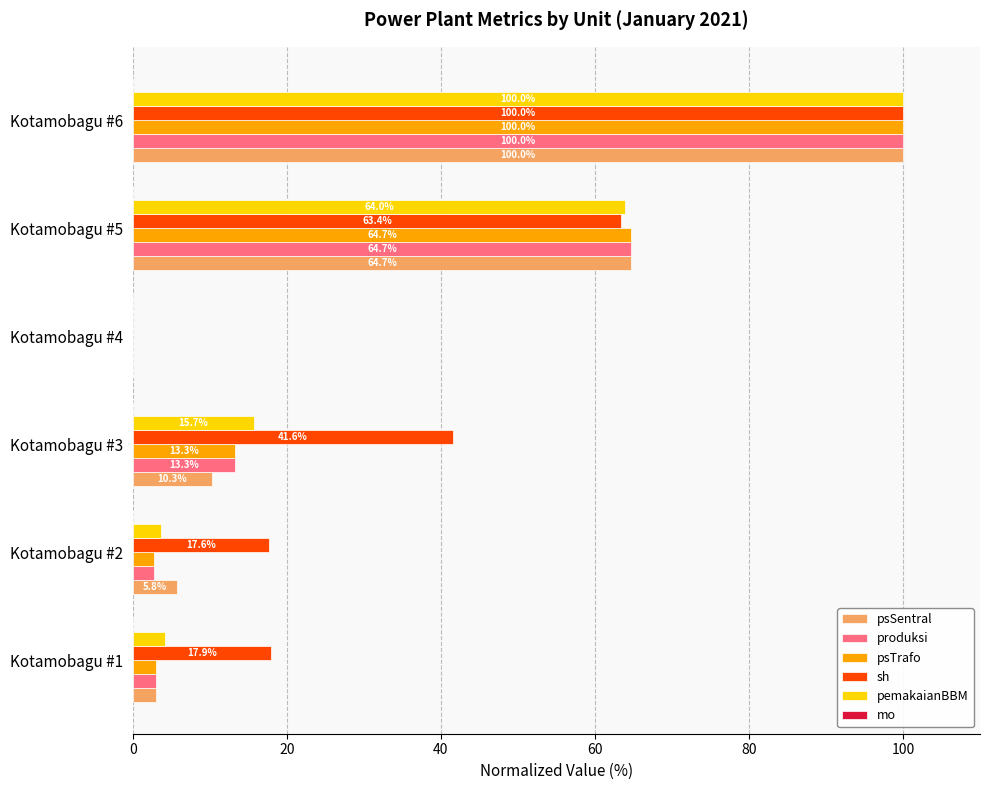

How many values in psTrafo are above zero?

5